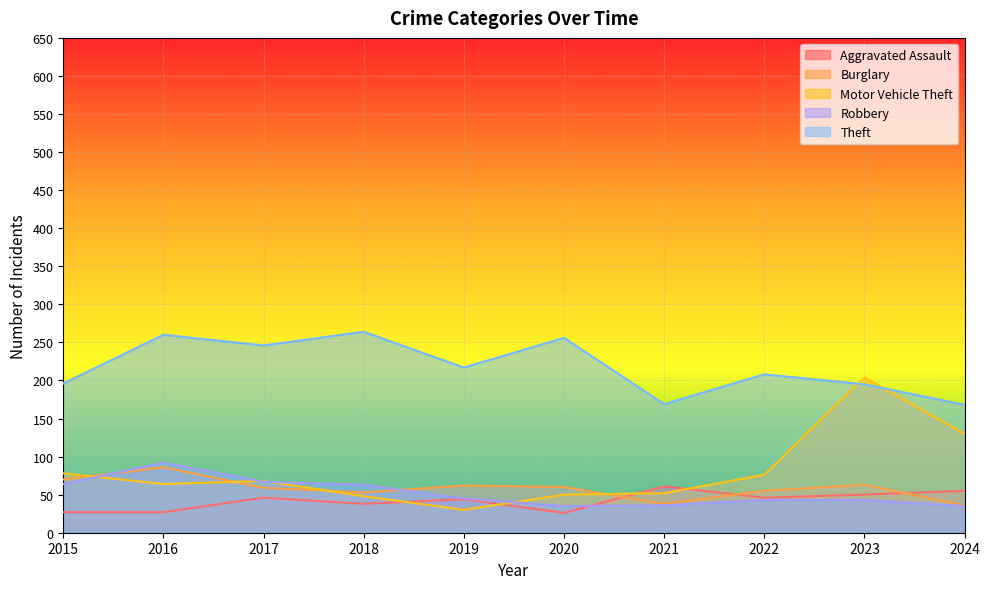

True or false: Aggravated Assault and Burglary cross at least once.

True